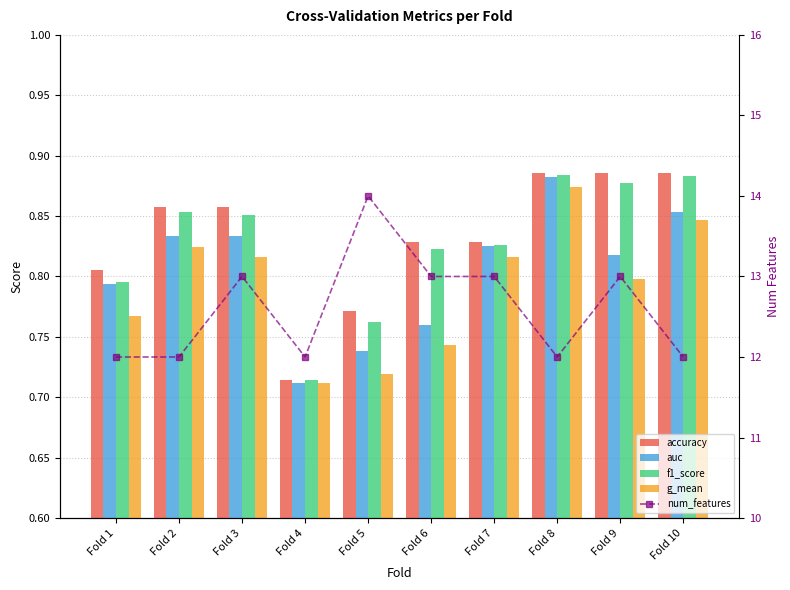

What is the value of the f1_score bar at the 4th from the left?

0.7